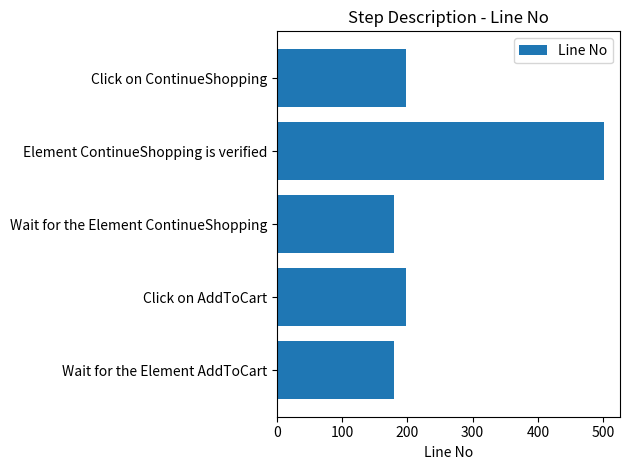

Between Wait for the Element AddToCart and Click on ContinueShopping, which is larger?

Click on ContinueShopping